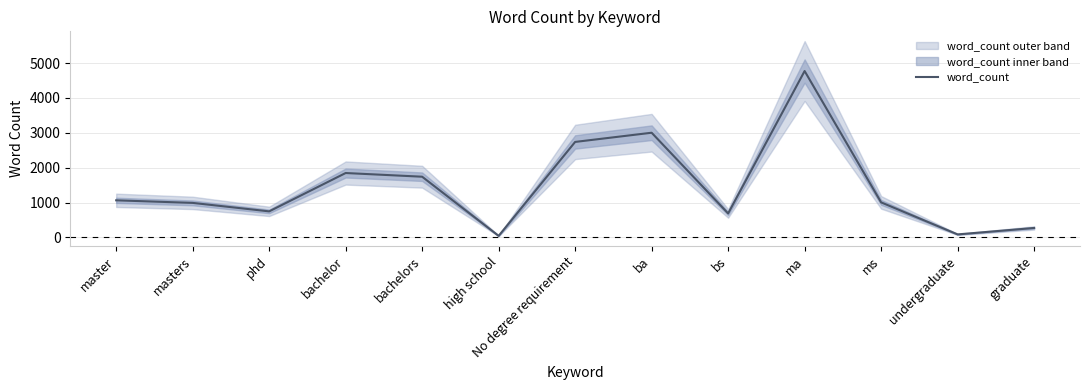

What is the label of the 8th point from the right?

high school